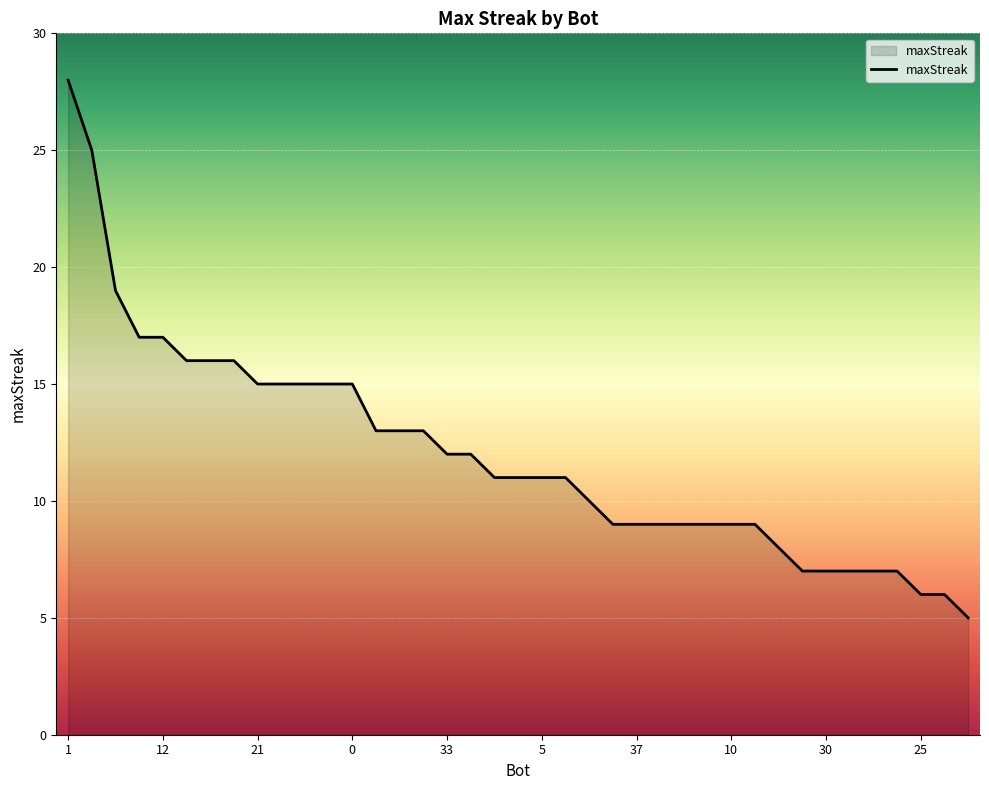

What is the greatest value displayed?

28